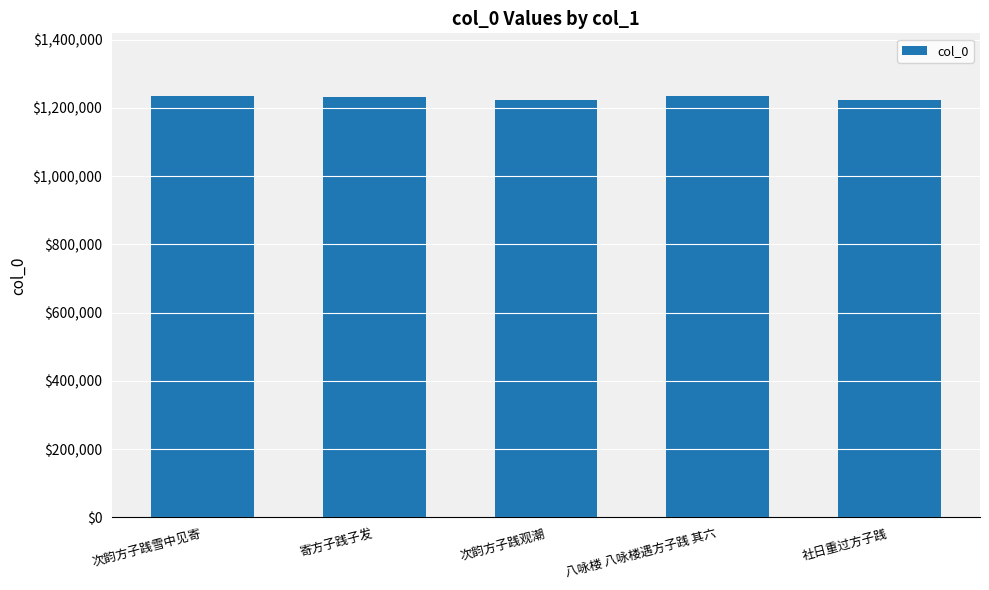

What is the smallest value displayed?

1224438